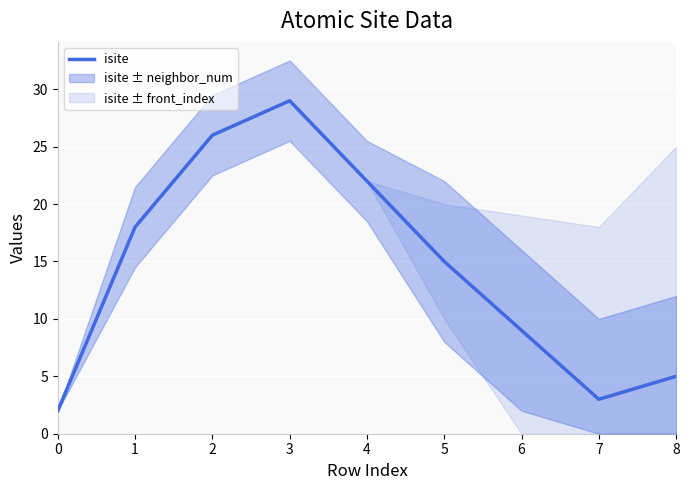

Read the value at 7.

3